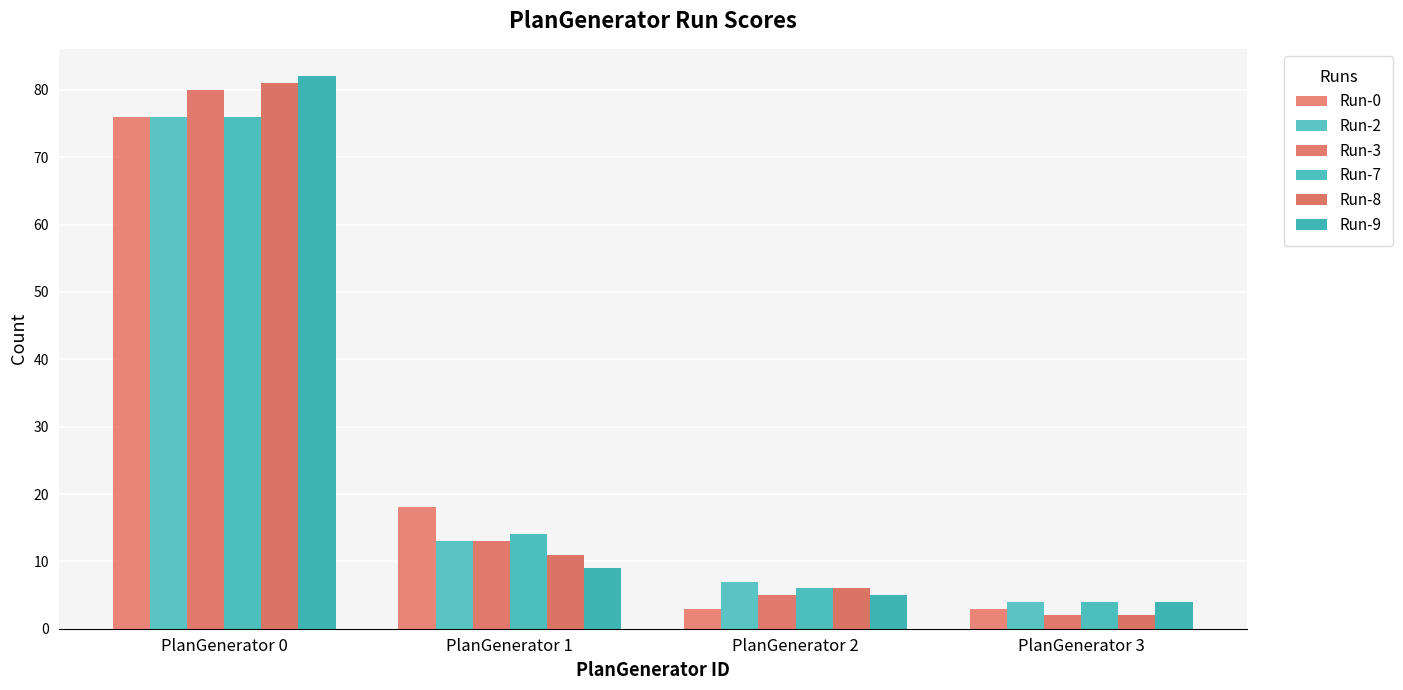

How many bars are there in each group?

6